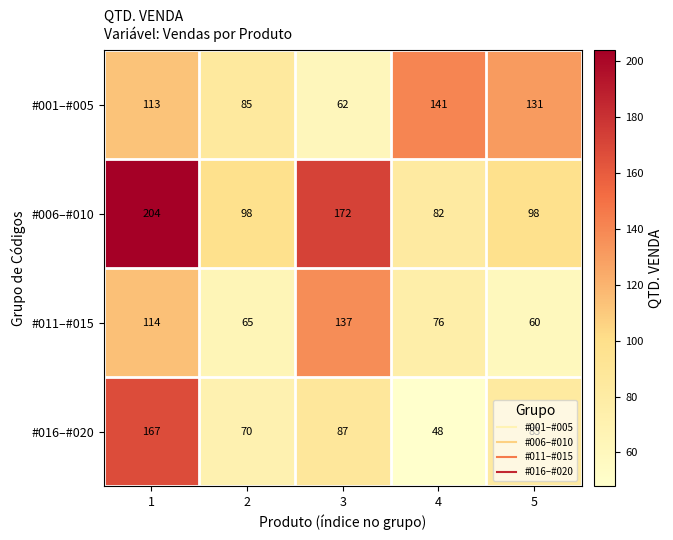

List the labels in order of #011–#015 value, smallest first.

5, 2, 4, 1, 3